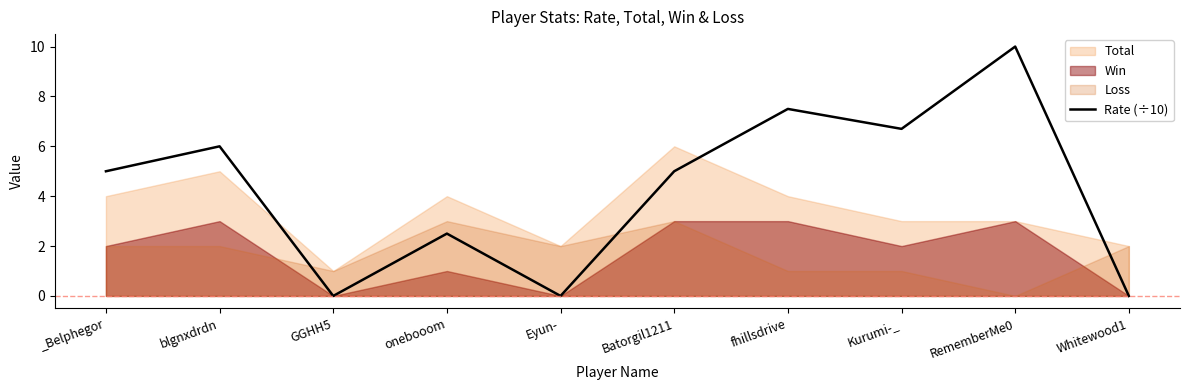

Which category has the highest value across all series?

RememberMe0